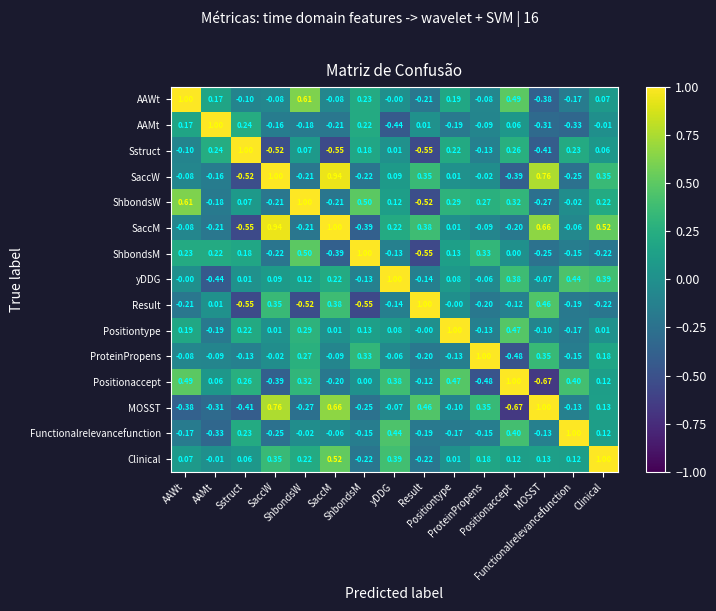

What is the spread (max minus min) of values at SaccW?

1.5